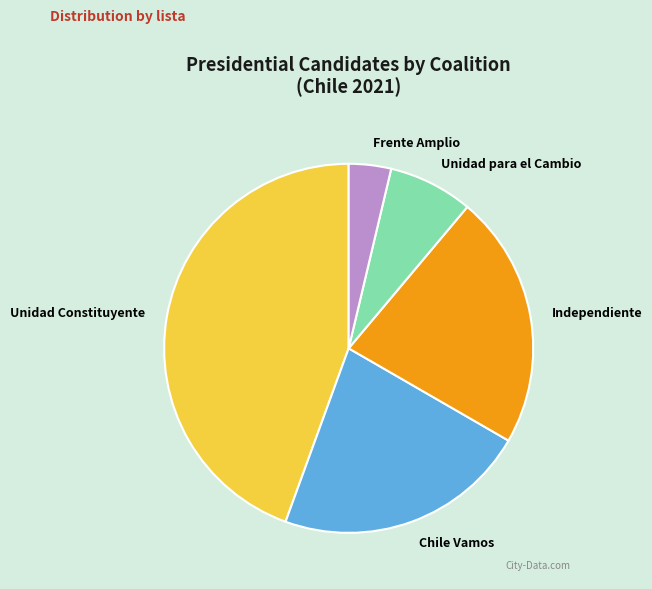

Which category has the biggest portion of the pie?

Unidad Constituyente